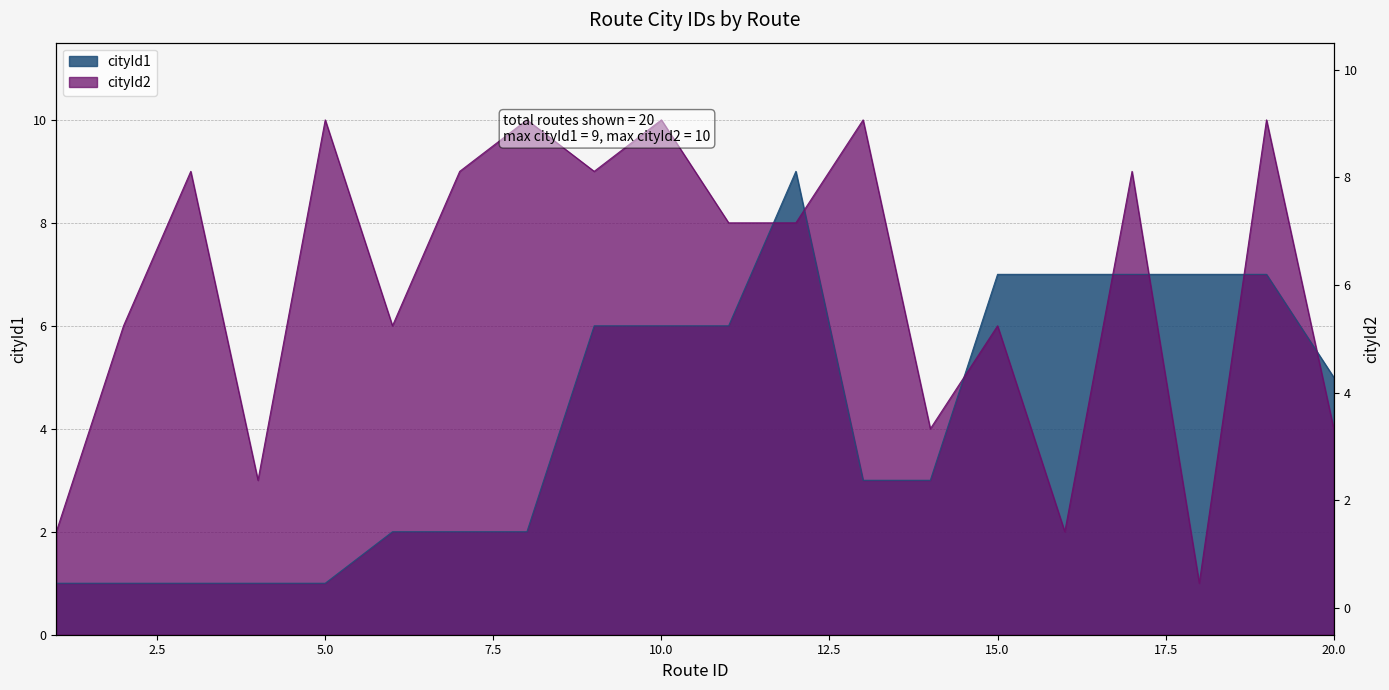

At how many categories does at least one series exceed 8?

10